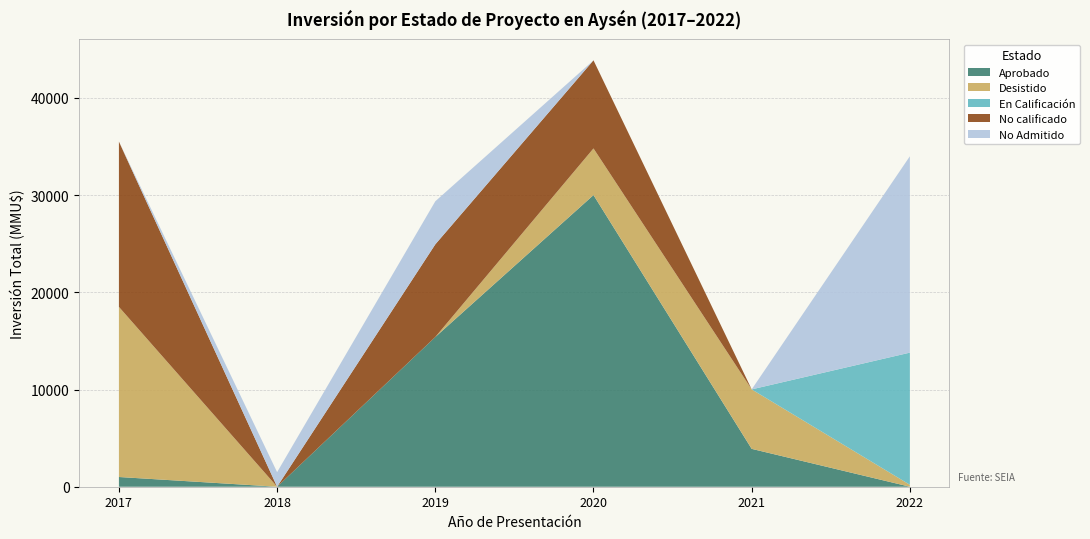

What is the total value across all series at 2019?

29362